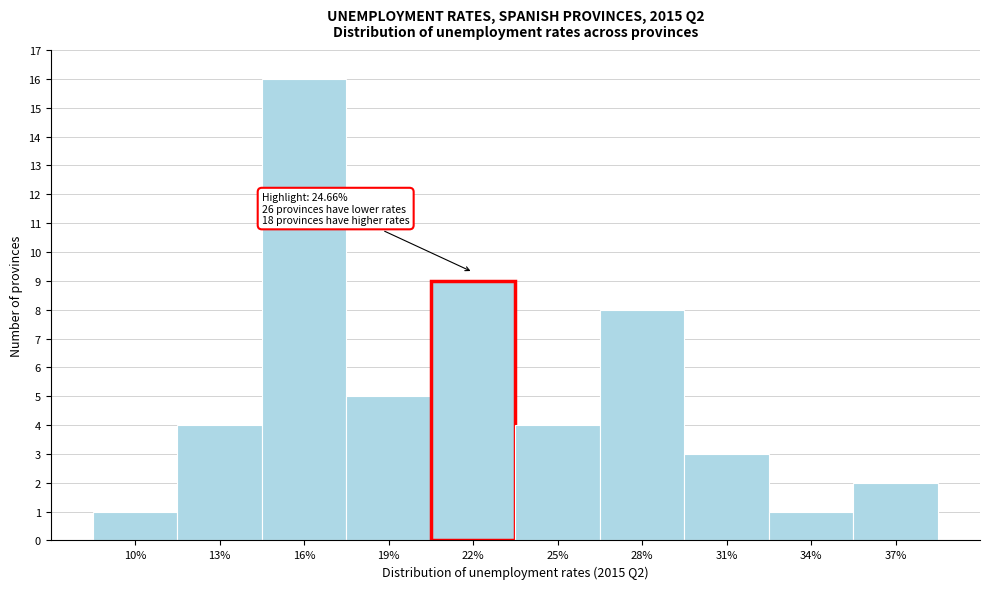

Reading right to left, transcribe all the data shown in this chart.

37%=2	34%=1	31%=3	28%=8	25%=4	22%=9	19%=5	16%=16	13%=4	10%=1